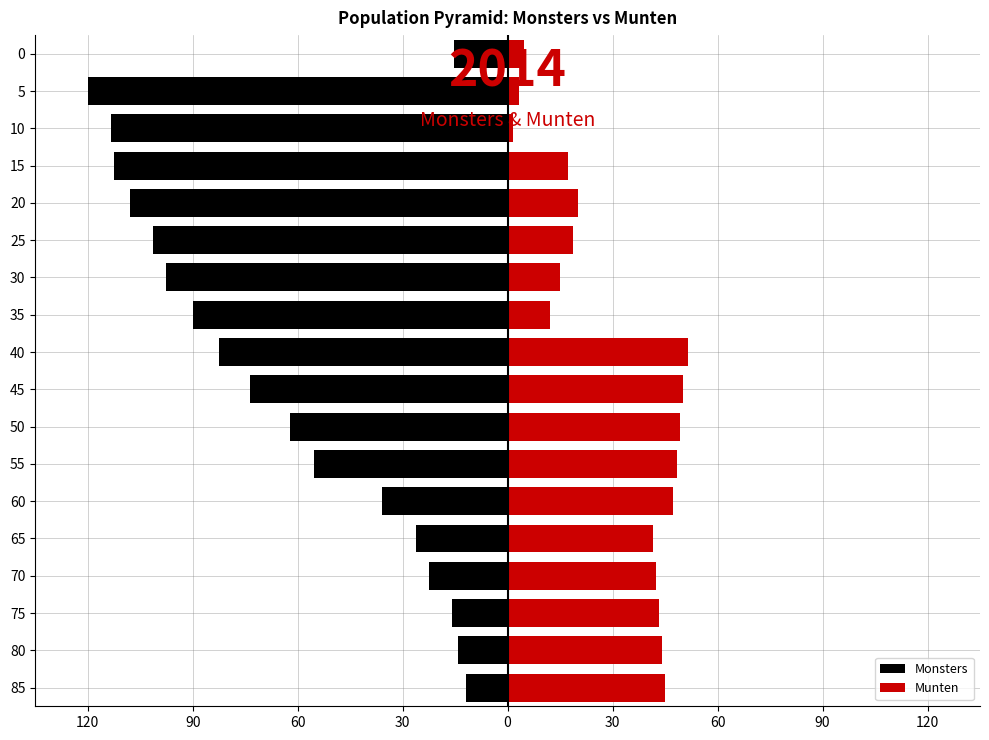

How many bars are there in each group?

2